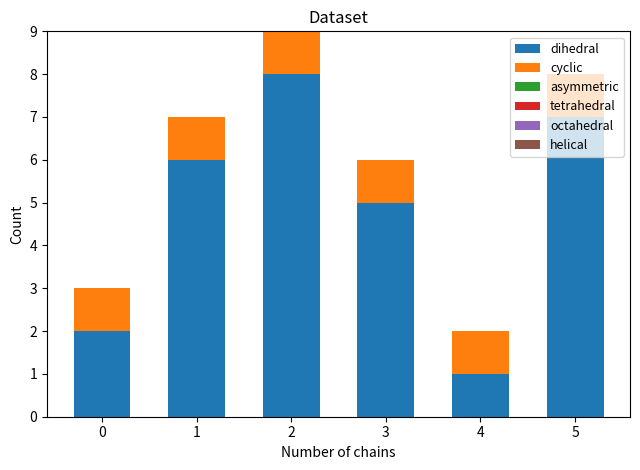

What is the total value across all series at 3?

6